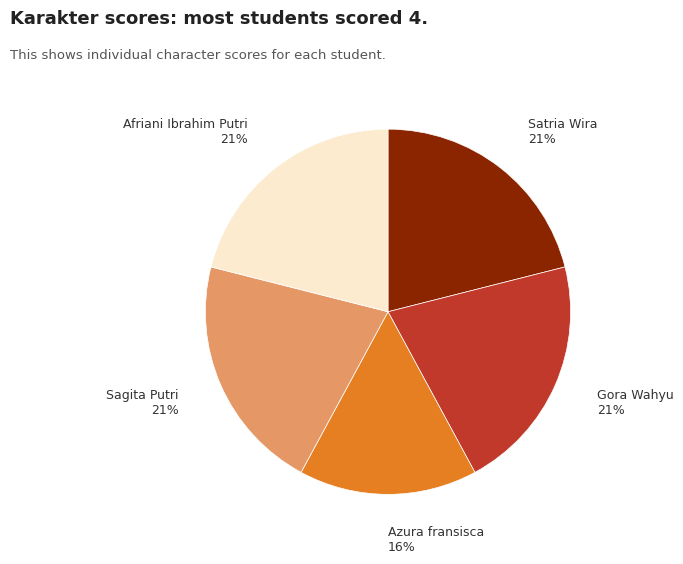

Is there any slice that represents more than half of the pie?

No